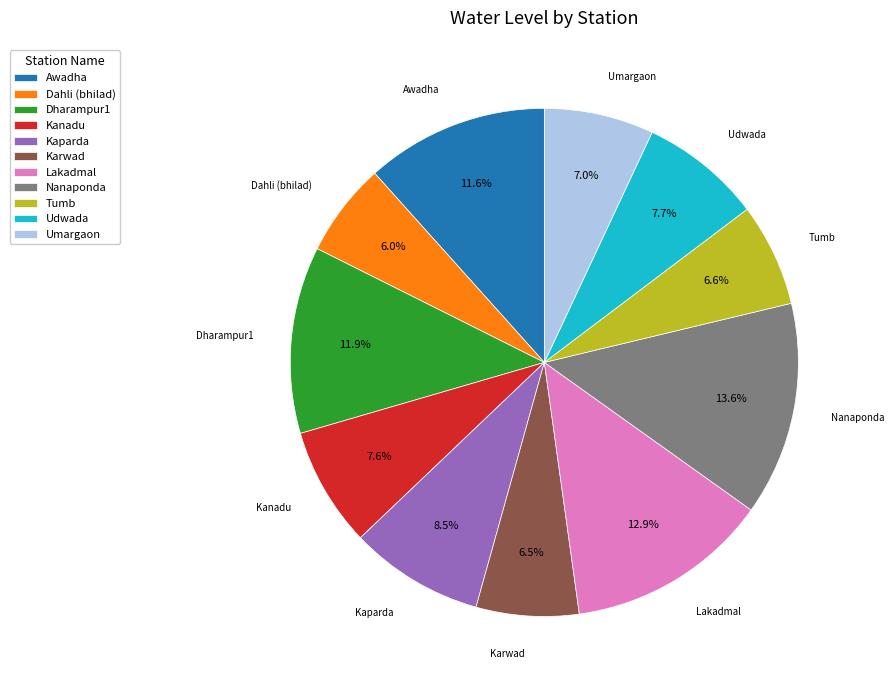

True or false: Tumb accounts for 1% of the total.

False